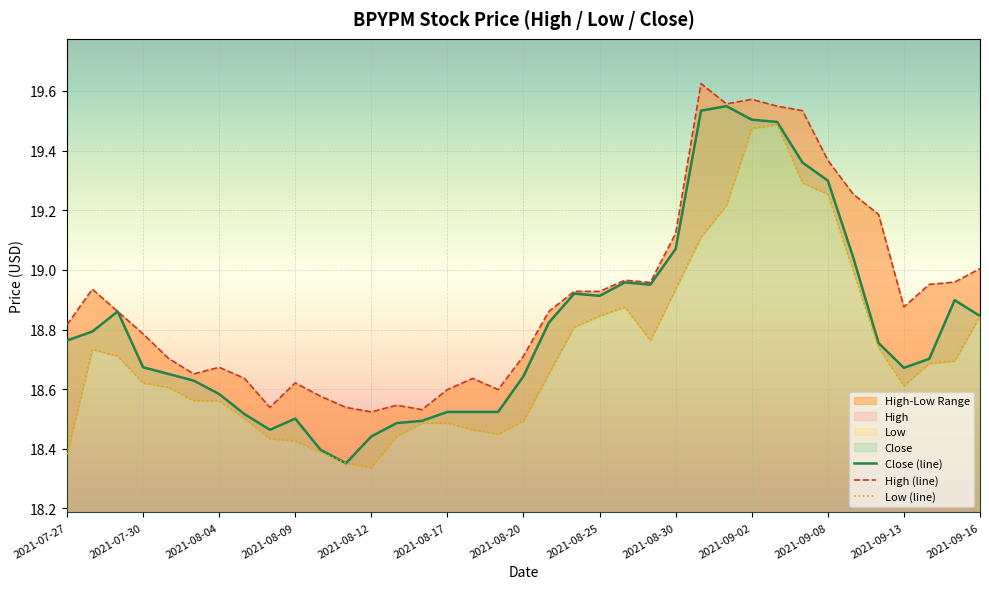

The Close (line) series shows 9.8 at 2021-09-02. True or false?

False